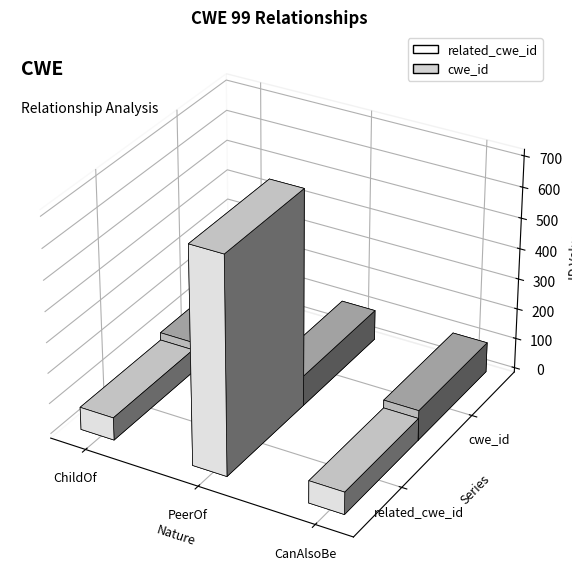

At which category is the sum across all series the highest?

PeerOf